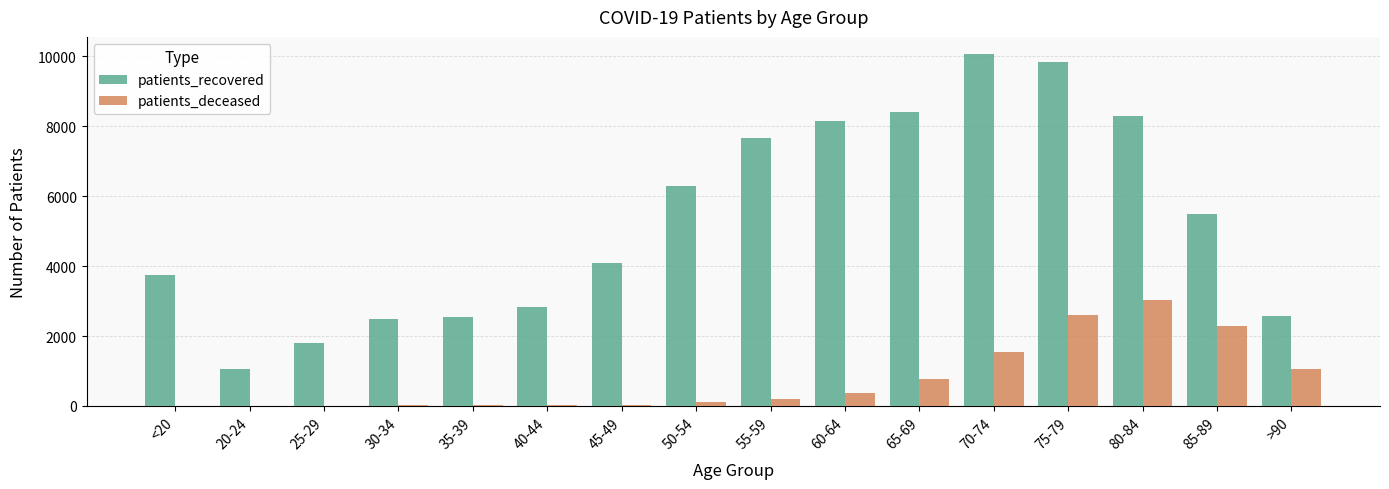

Which series changed the most between 75-79 and 85-89?

patients_recovered